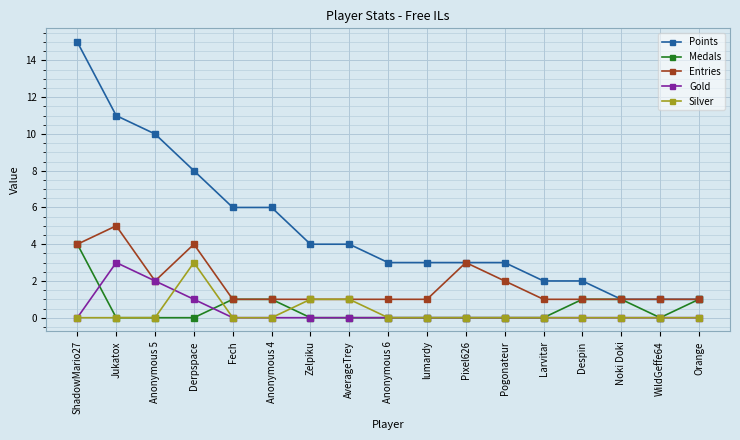

How many lines are shown in the chart?

5